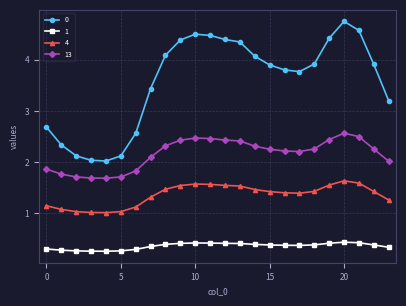

Rank the series by their maximum value, from highest to lowest.

0, 13, 4, 1